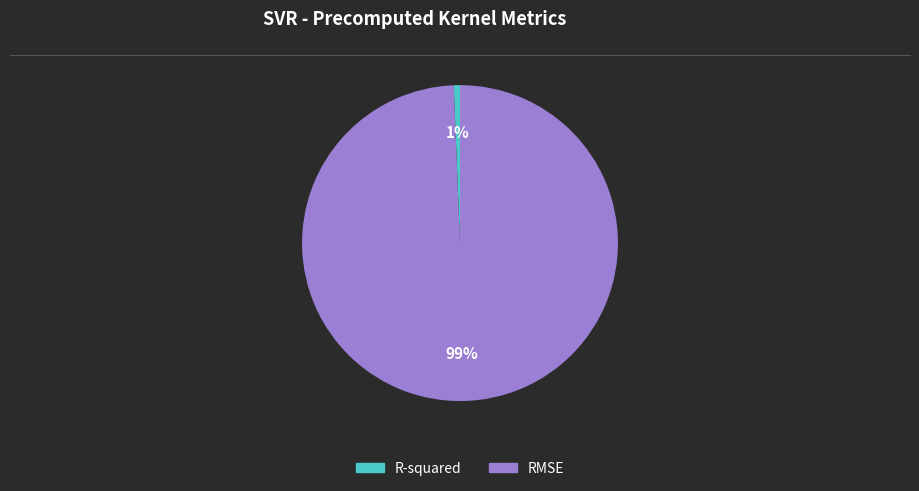

To the nearest percent, what portion does R-squared represent?

1%